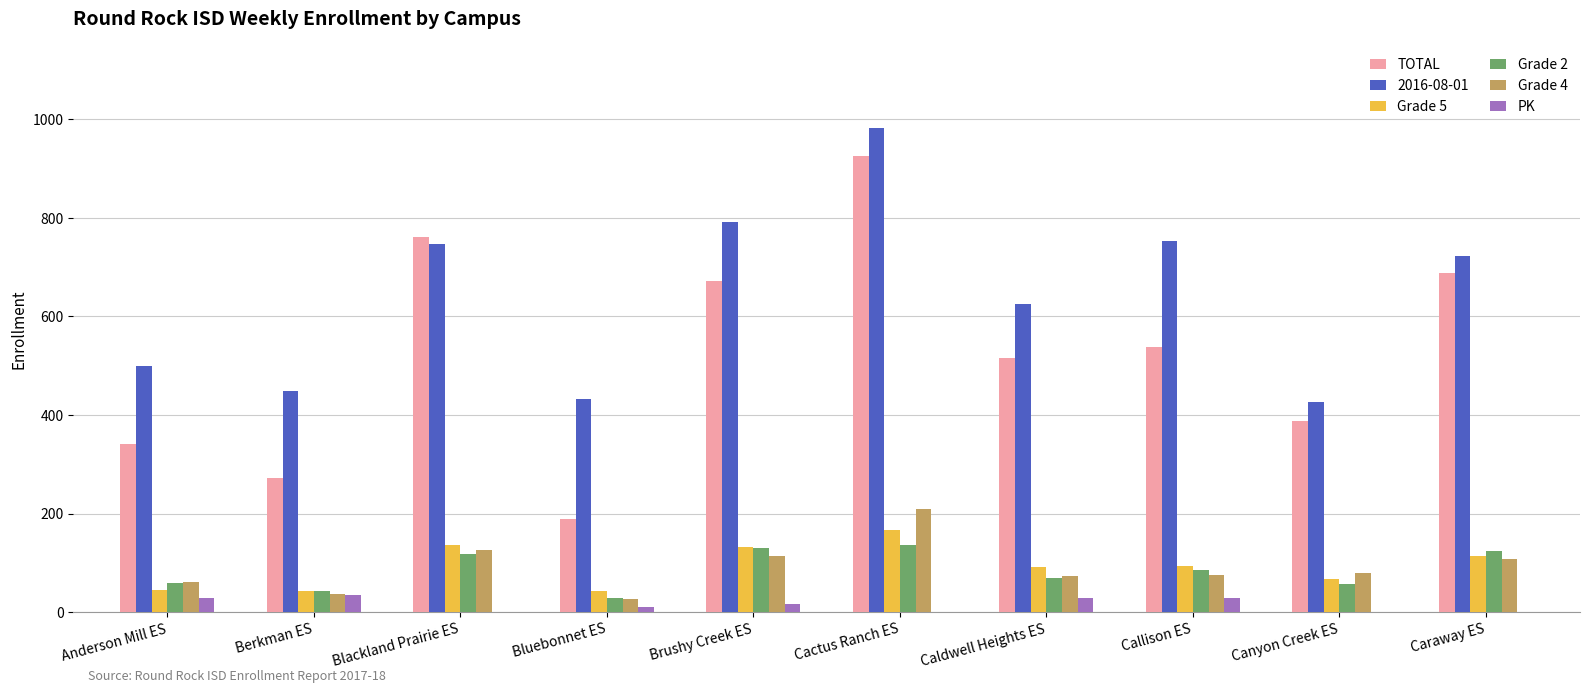

Which label corresponds to the largest value in the chart?

Cactus Ranch ES